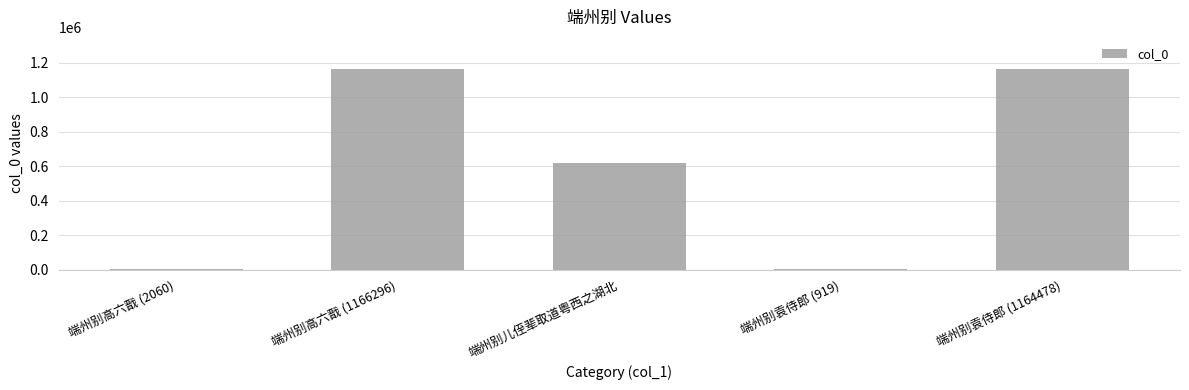

What is the average value?

590105